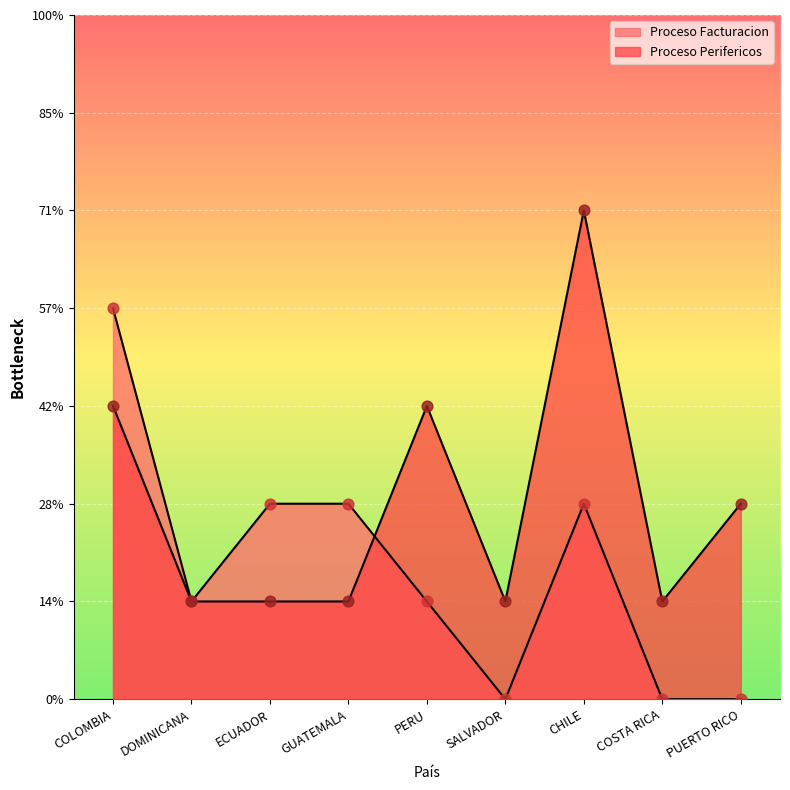

Which series reaches the minimum Y coordinate?

Proceso Facturacion